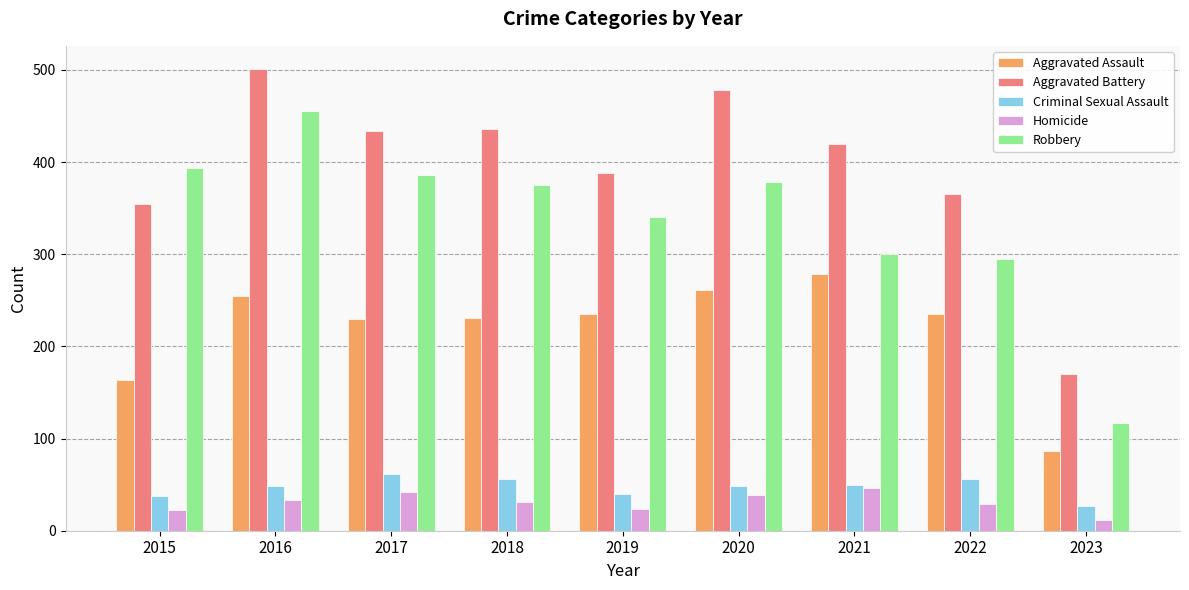

At which label is Aggravated Assault closest to 183?

2015